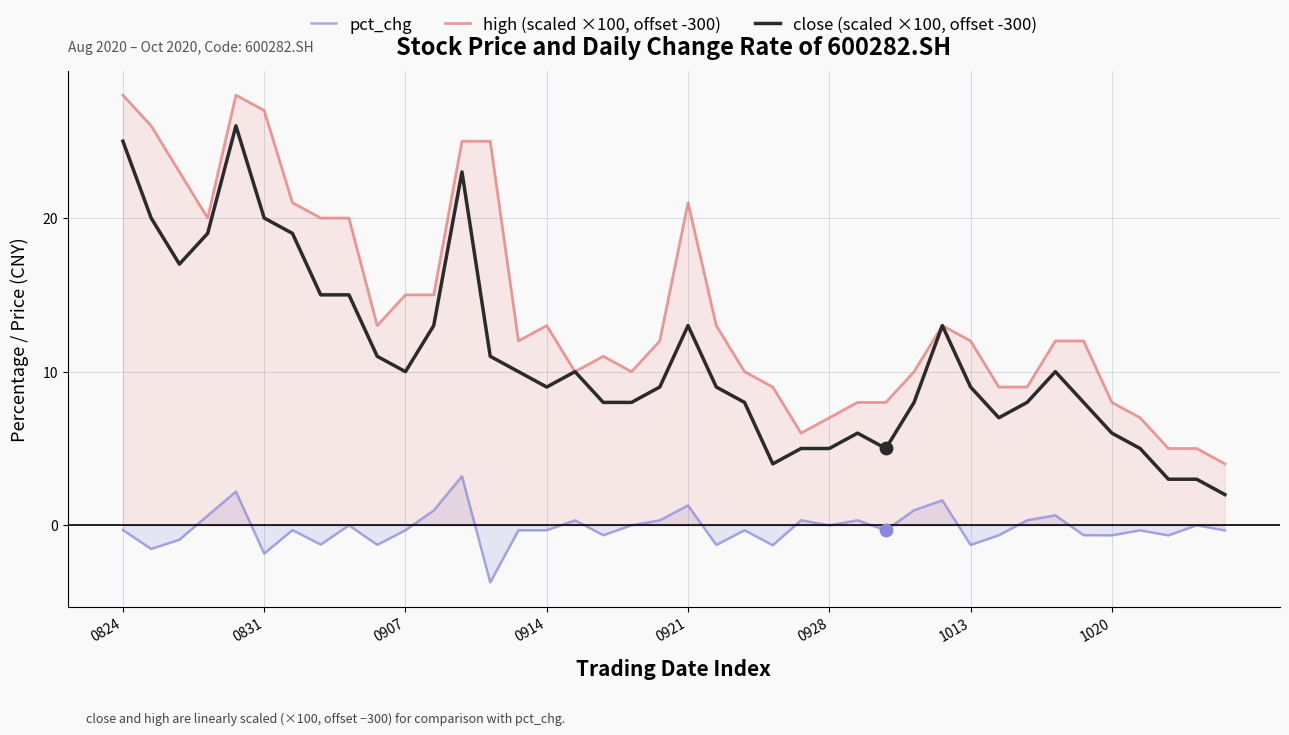

Which series reaches the minimum Y coordinate?

pct_chg